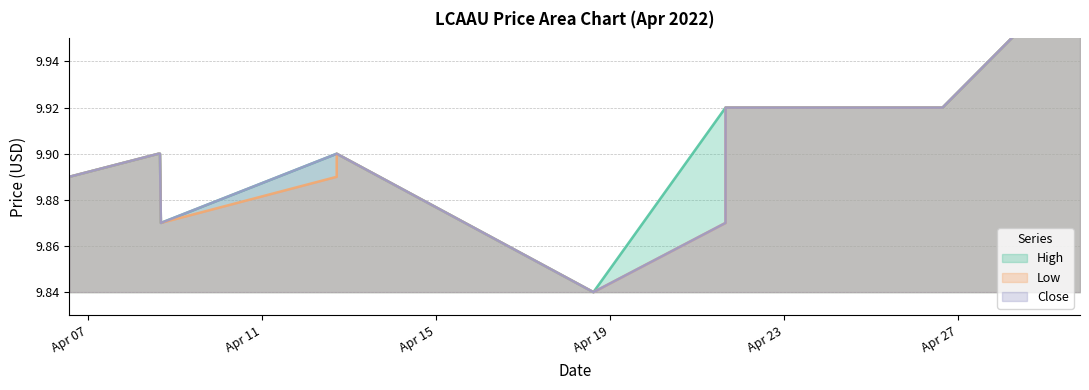

At which label is high closest to 9?

2022-04-18 14:51:00